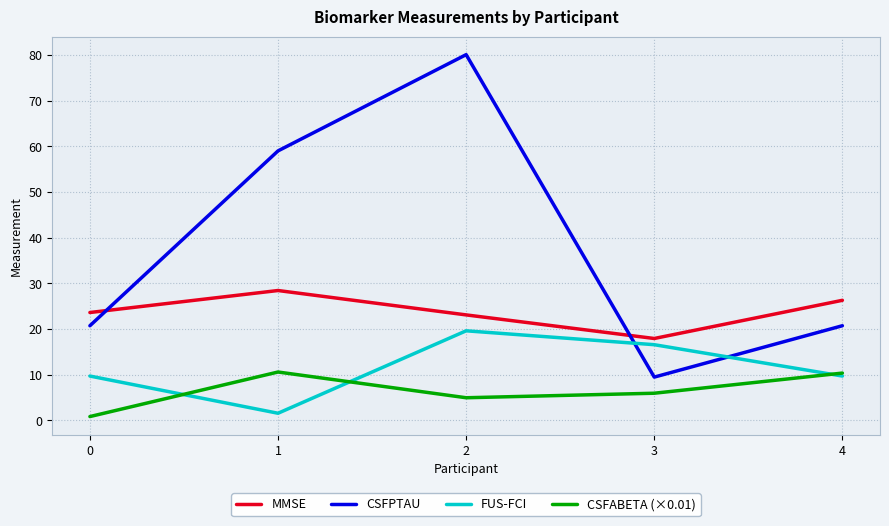

Does the chart have visible grid lines?

Yes